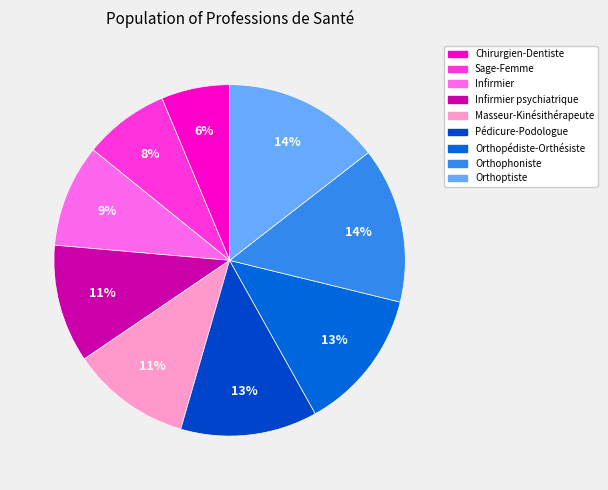

Does Orthopédiste-Orthésiste represent more than half of the total?

No